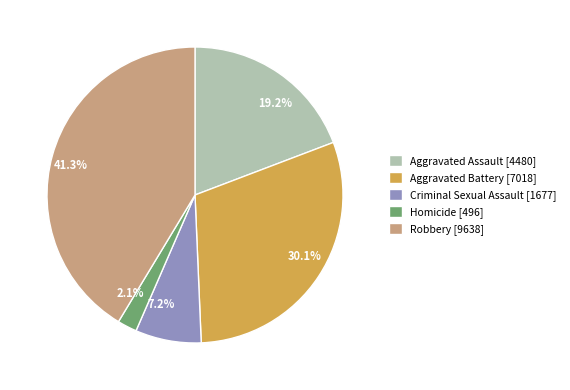

Which category has the smallest portion of the pie?

Homicide